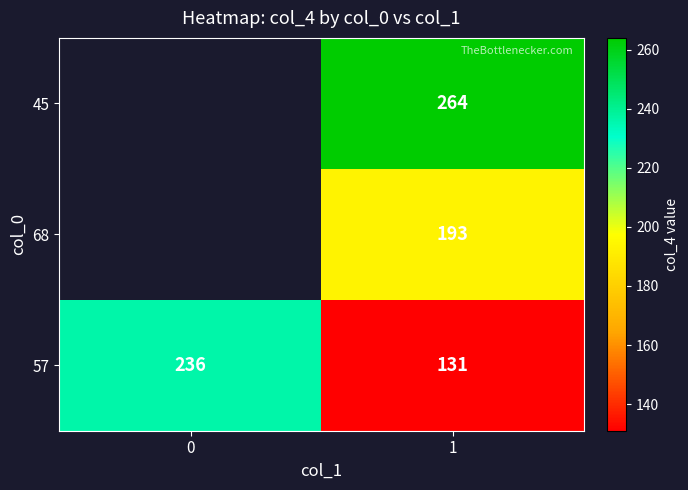

Is the value of 45 at 1 greater than the value of 57 at 0?

Yes